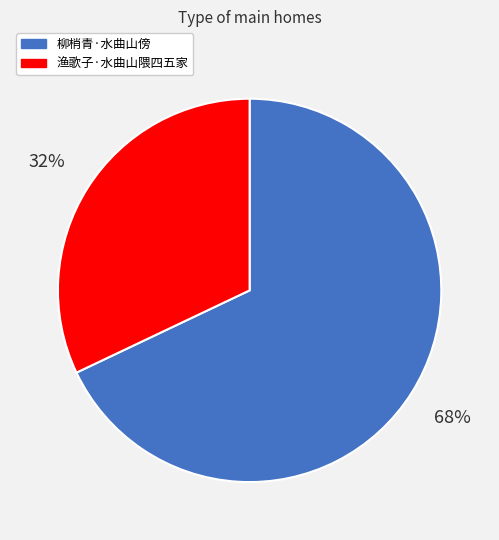

How many segments does this pie chart have?

2